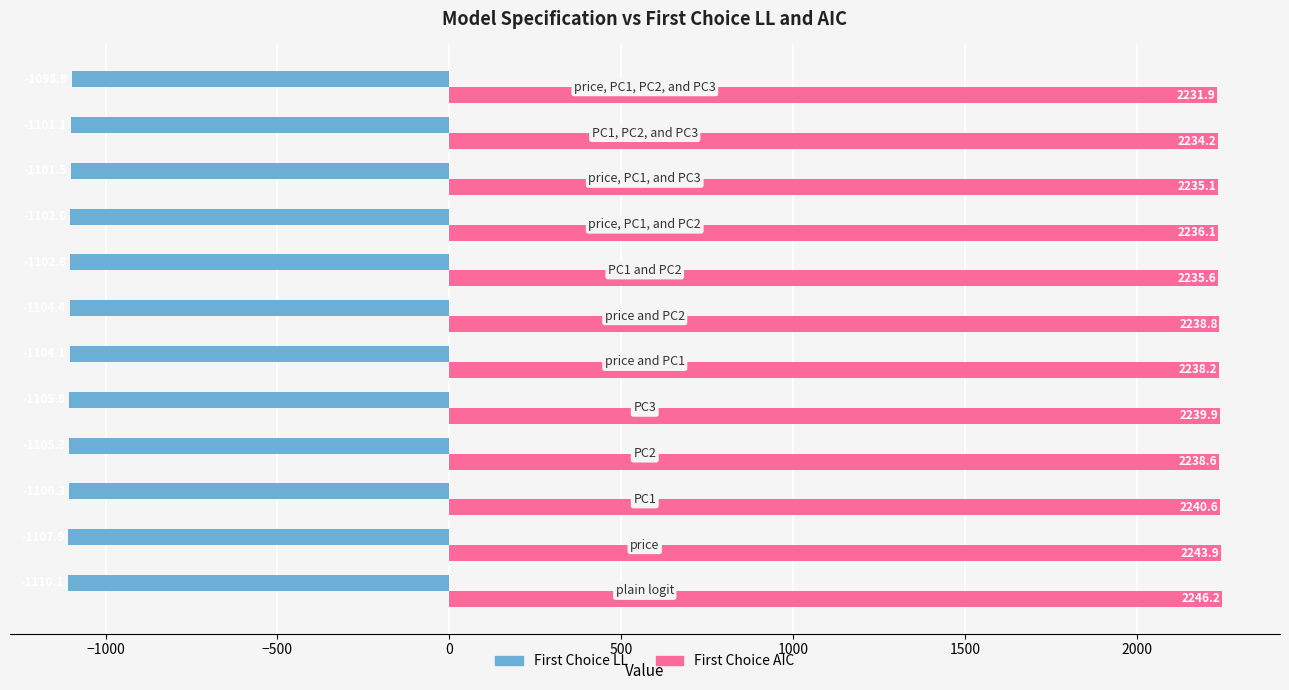

What is the difference between the maximum and minimum values in the First Choice AIC series?

14.3